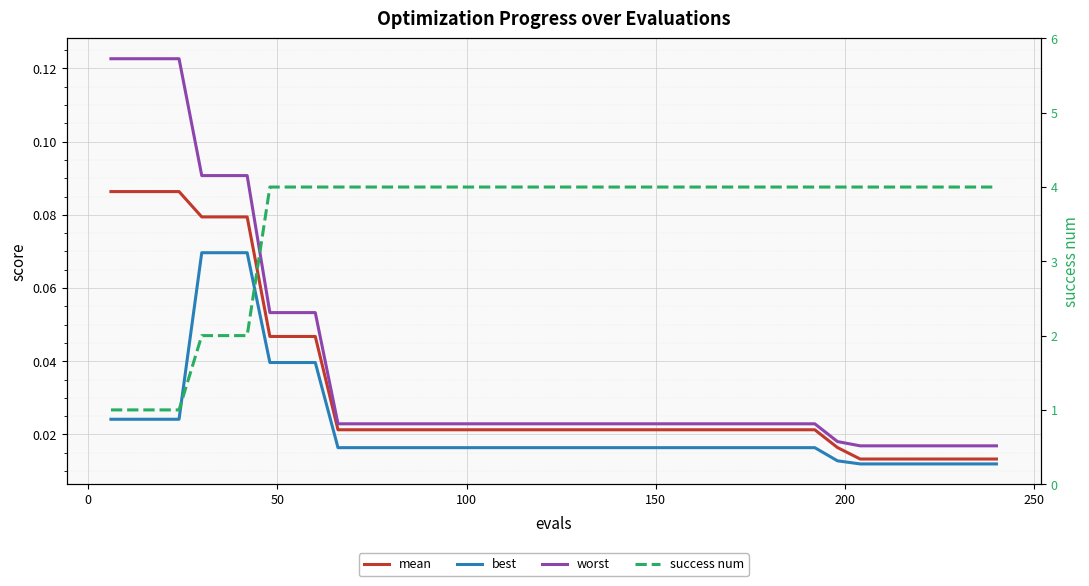

True or false: worst has more than 2 points higher than both neighbors.

False